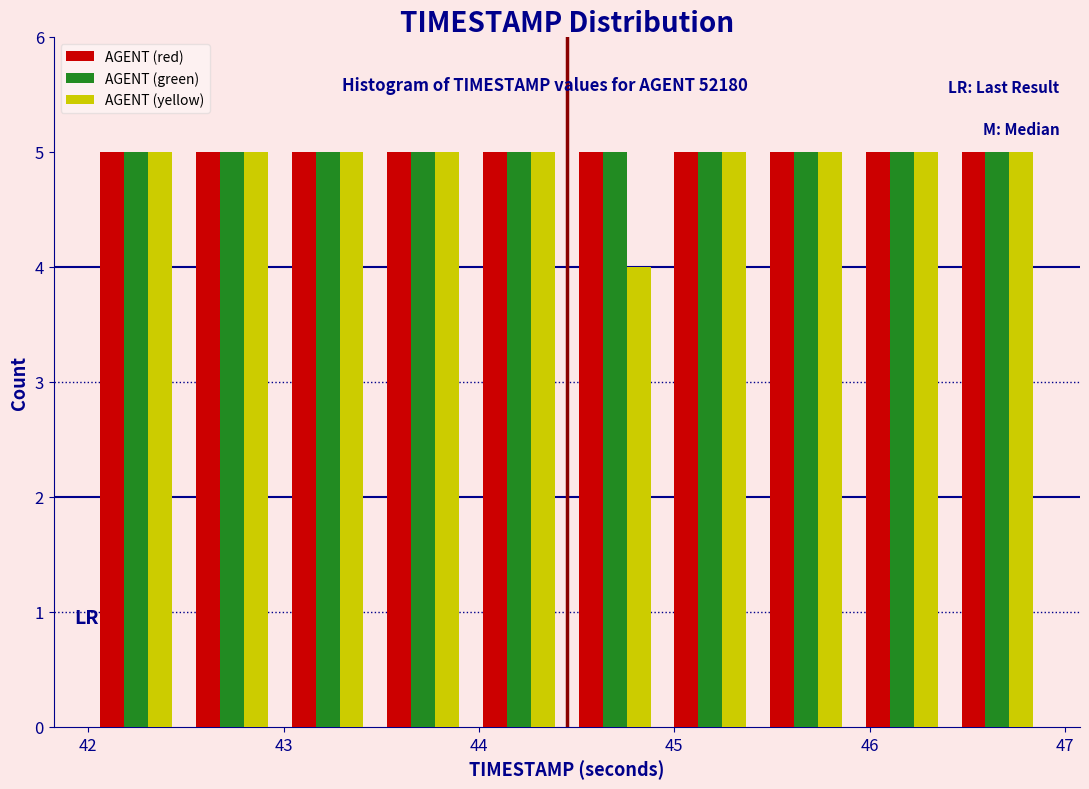

Reading left to right, transcribe this chart: for each range on the x-axis, give the height of each series' bar. Neither the bar edges nor the heights are printed on the chart, so give them approximately, as read against the axes.

42.00 to 42.49: AGENT (red)=5	AGENT (green)=5	AGENT (yellow)=5
42.49 to 42.98: AGENT (red)=5	AGENT (green)=5	AGENT (yellow)=5
42.98 to 43.47: AGENT (red)=5	AGENT (green)=5	AGENT (yellow)=5
43.47 to 43.96: AGENT (red)=5	AGENT (green)=5	AGENT (yellow)=5
43.96 to 44.45: AGENT (red)=5	AGENT (green)=5	AGENT (yellow)=5
44.45 to 44.94: AGENT (red)=5	AGENT (green)=5	AGENT (yellow)=4
44.94 to 45.43: AGENT (red)=5	AGENT (green)=5	AGENT (yellow)=5
45.43 to 45.92: AGENT (red)=5	AGENT (green)=5	AGENT (yellow)=5
45.92 to 46.41: AGENT (red)=5	AGENT (green)=5	AGENT (yellow)=5
46.41 to 46.90: AGENT (red)=5	AGENT (green)=5	AGENT (yellow)=5